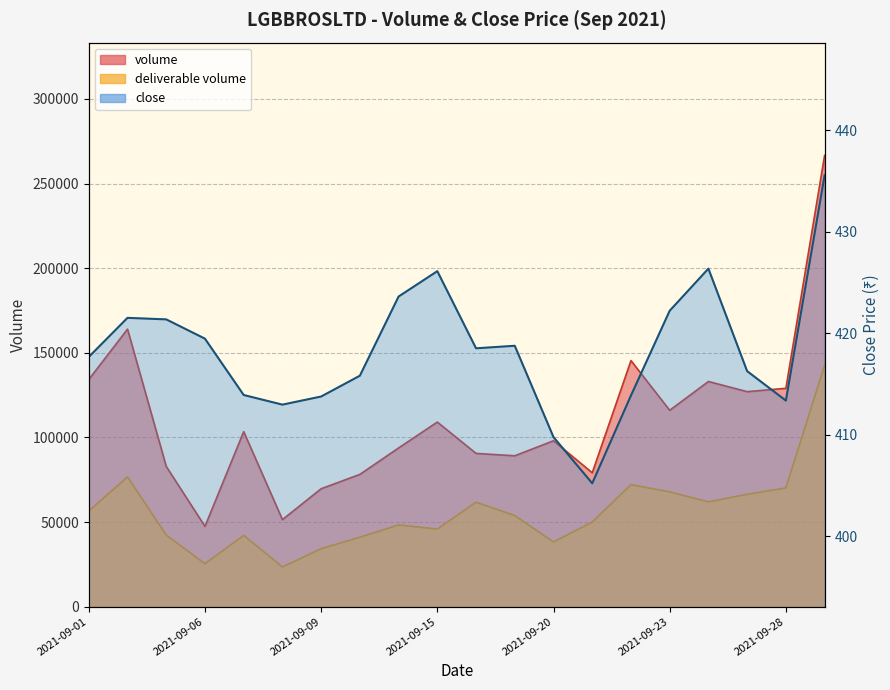

What are all the series names shown in the legend?

volume, deliverable volume, close